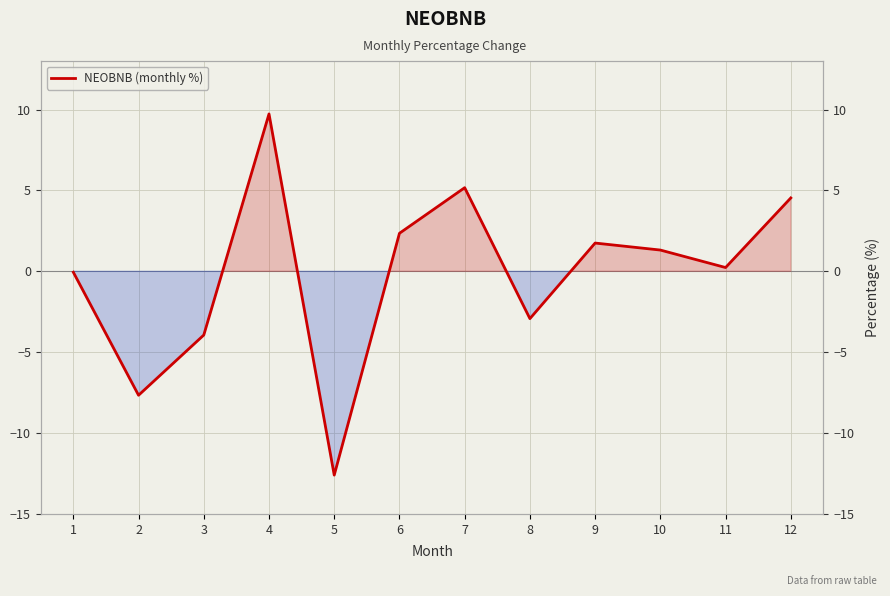

What is the value of the 2nd point from the left?

-7.7